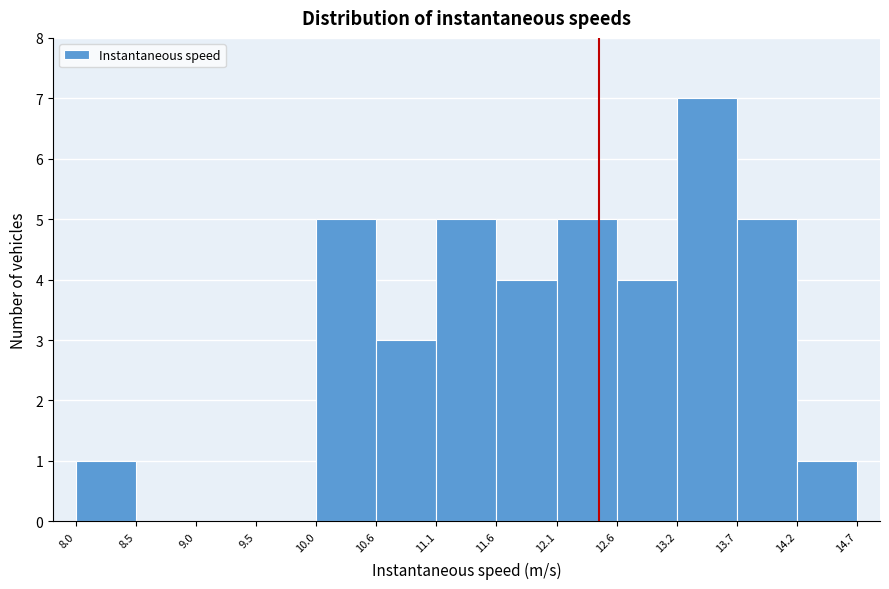

Reading left to right, transcribe this chart: for each bar, give the range it covers on the x-axis and its height. The values are not printed on the chart, so give them approximately, as read against the axis.

8.0 to 8.5: 1
8.5 to 9.0: 0
9.0 to 9.5: 0
9.5 to 10.0: 0
10.0 to 10.6: 5
10.6 to 11.1: 3
11.1 to 11.6: 5
11.6 to 12.1: 4
12.1 to 12.6: 5
12.6 to 13.2: 4
13.2 to 13.7: 7
13.7 to 14.2: 5
14.2 to 14.7: 1